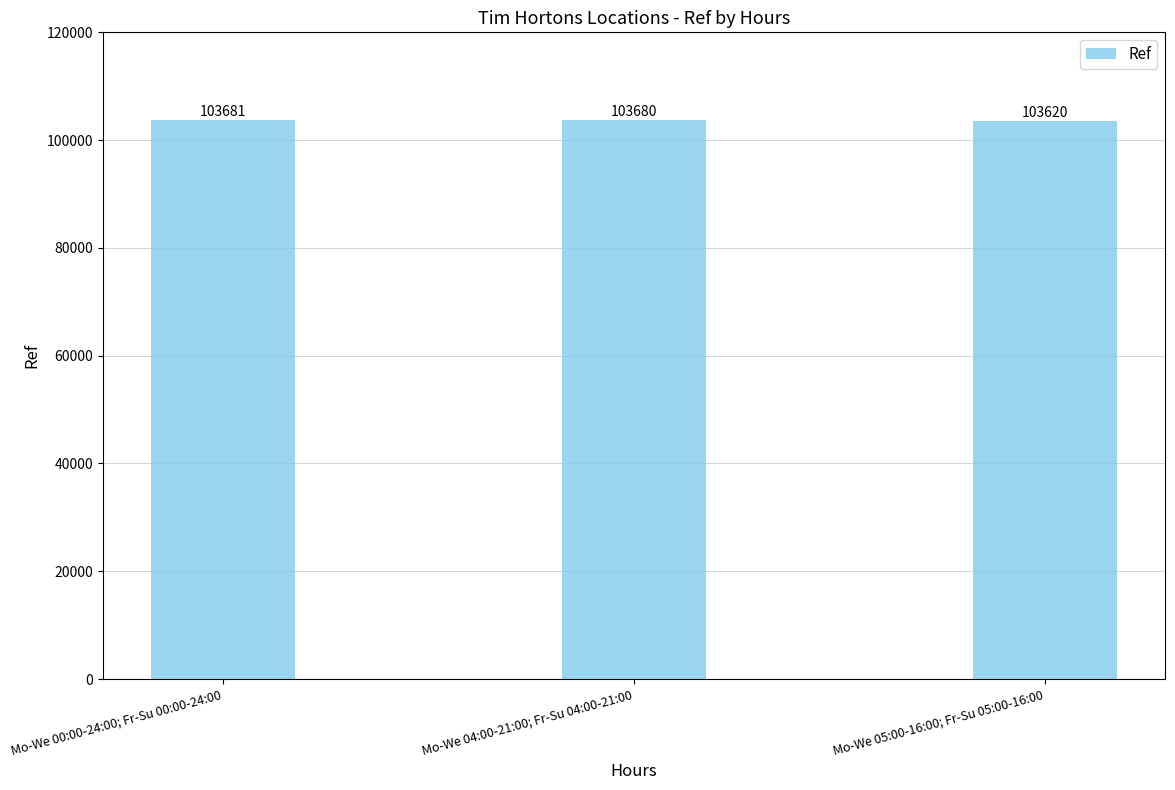

What position from the left is Mo-We 00:00-24:00; Fr-Su 00:00-24:00?

1